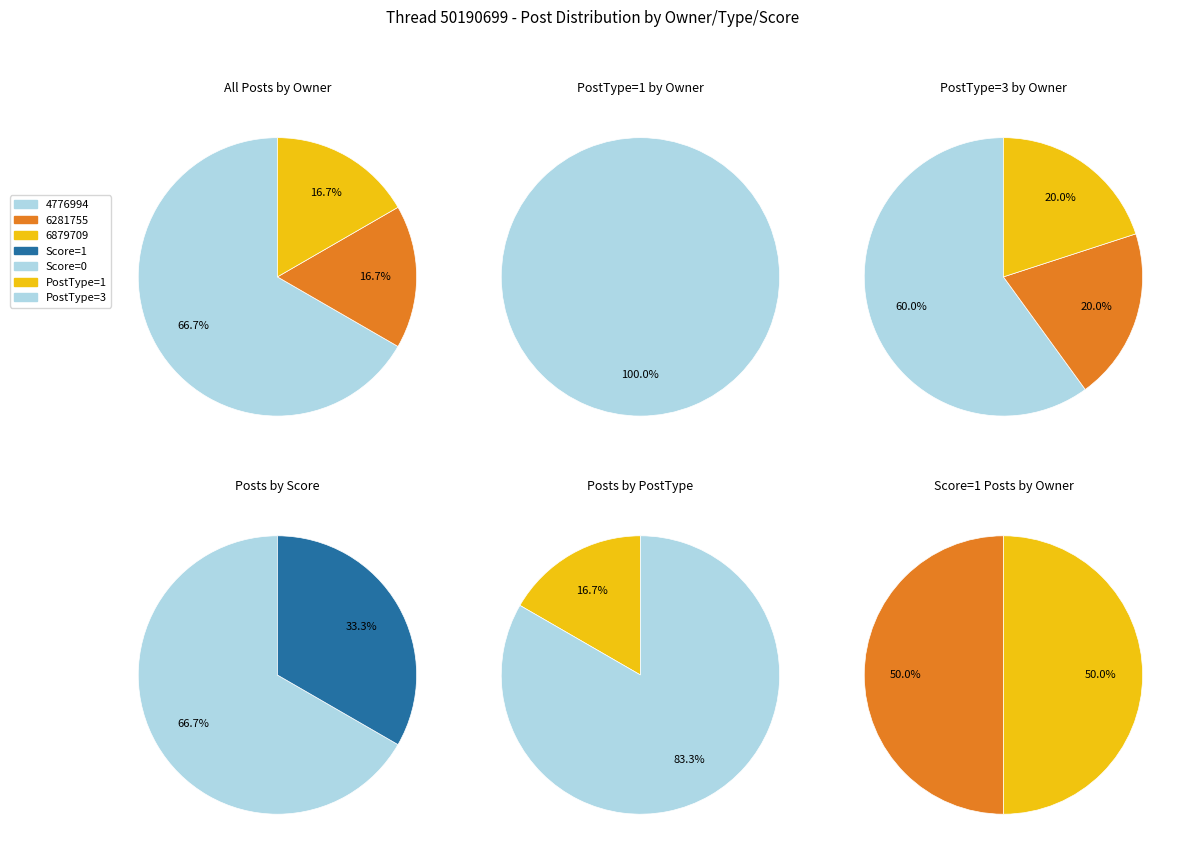

Is it true that 4776994 is 60% of the pie?

True